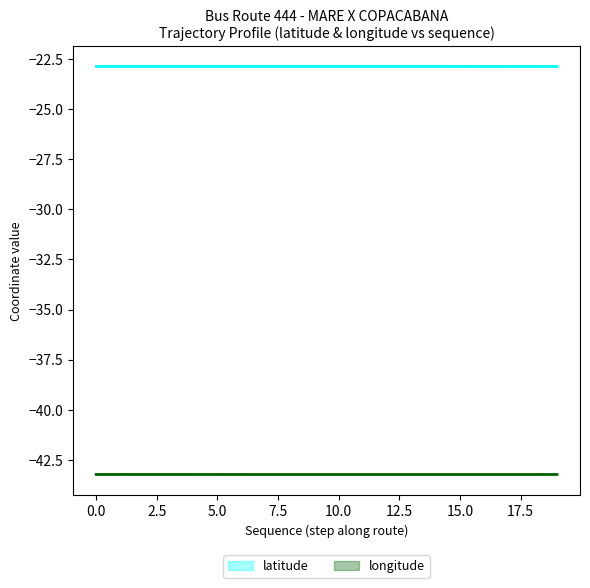

Reading left to right, what are all the values shown in this chart?

latitude: -22.9	-22.9	-22.9	-22.9	-22.9	-22.9	-22.9	-22.9	-22.9	-22.9	-22.9	-22.9	-22.9	-22.9	-22.9	-22.9	-22.9	-22.9	-22.9	-22.9
longitude: -43.2	-43.2	-43.2	-43.2	-43.2	-43.2	-43.2	-43.2	-43.2	-43.2	-43.2	-43.2	-43.2	-43.2	-43.2	-43.2	-43.2	-43.2	-43.2	-43.2